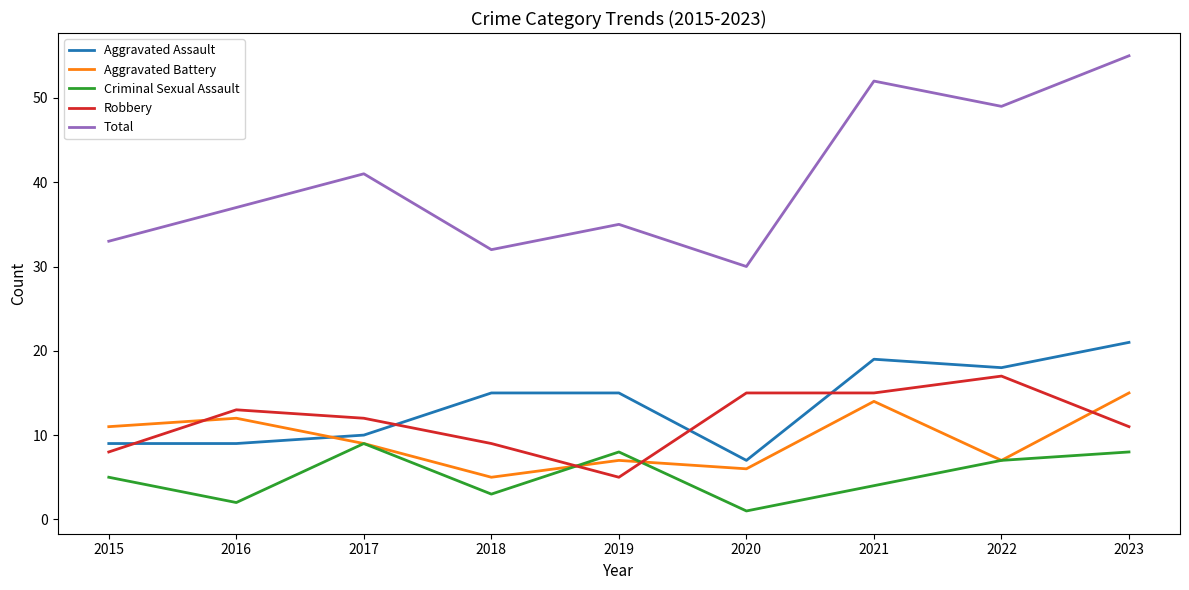

What is the total value across all series at 2018?

64